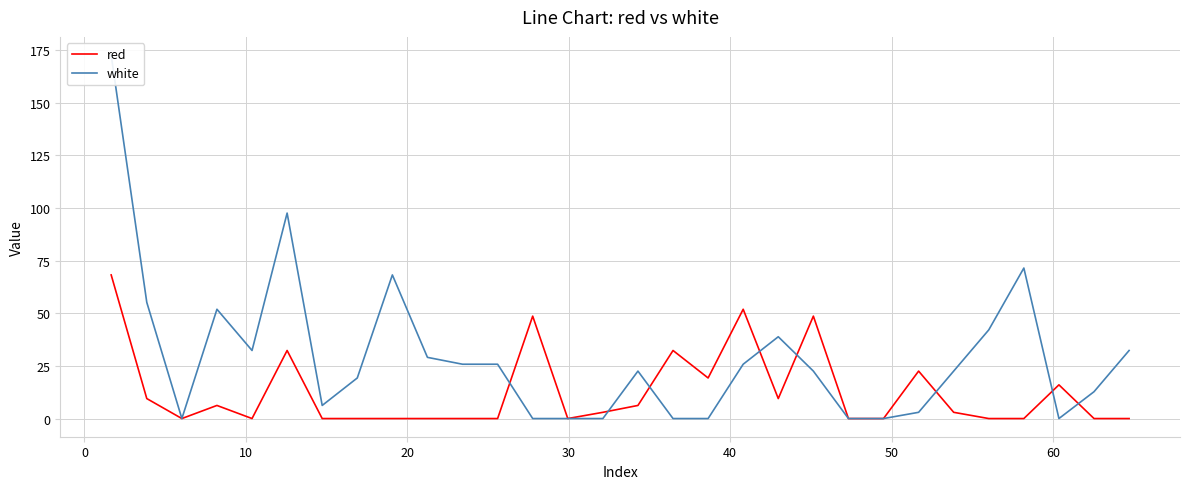

The value of white at 9 is 8.3. True or false?

False